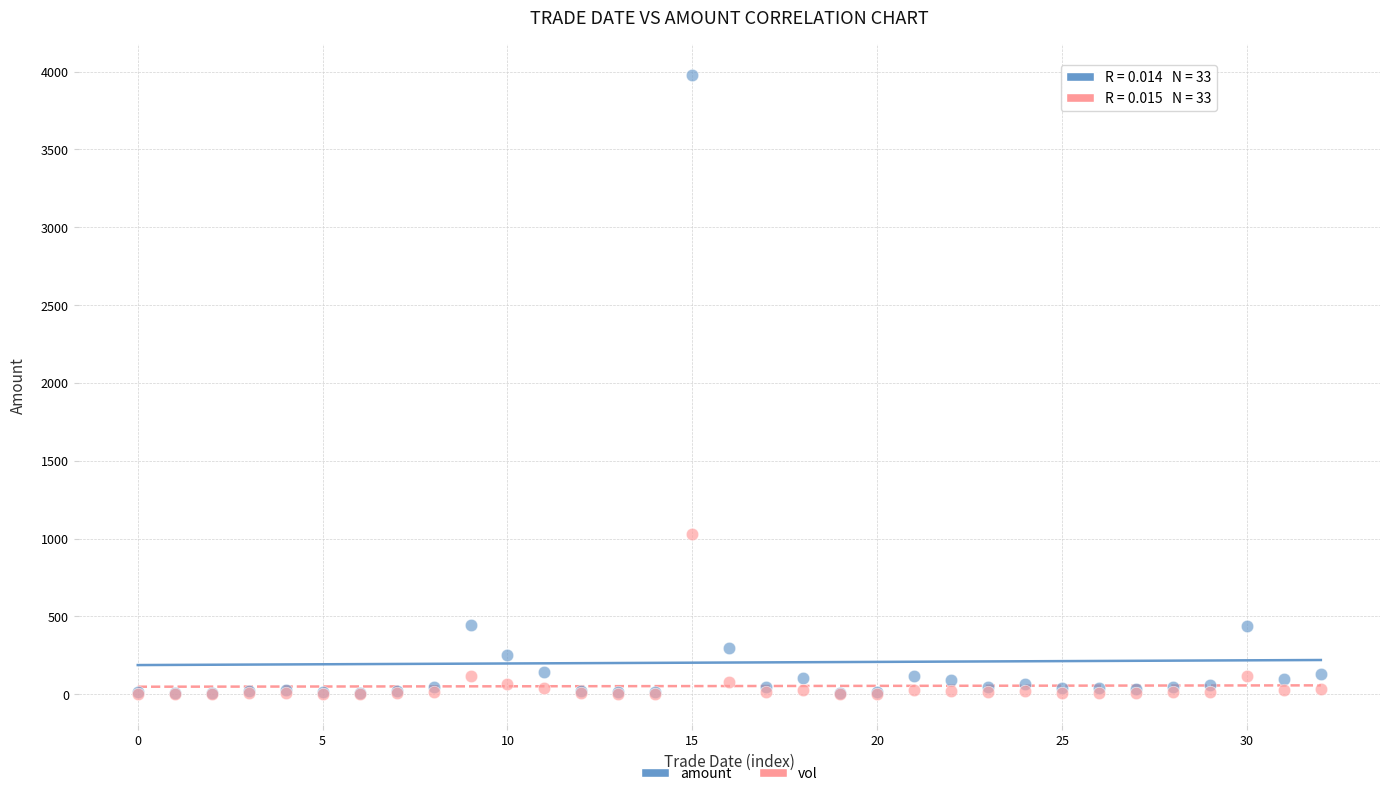

In the amount series, what Y value is closest to 1991?

446.2